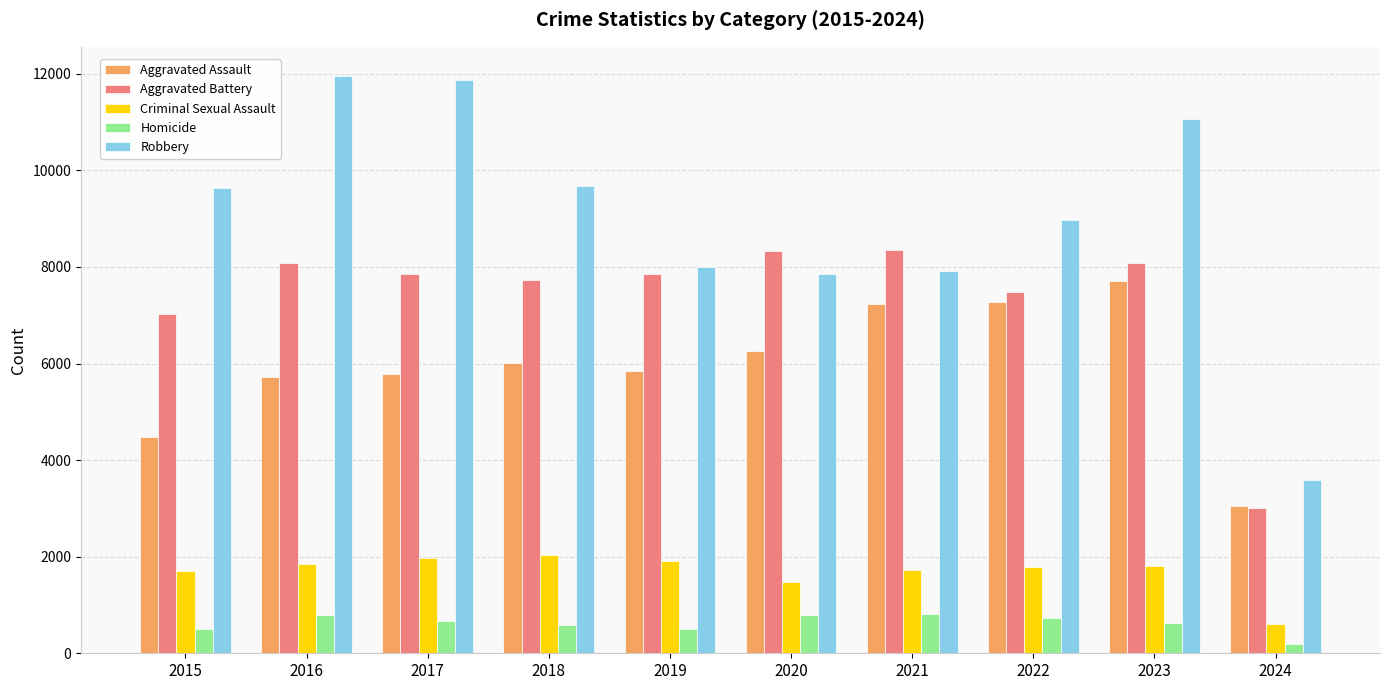

At which label does Aggravated Assault reach its minimum?

2024